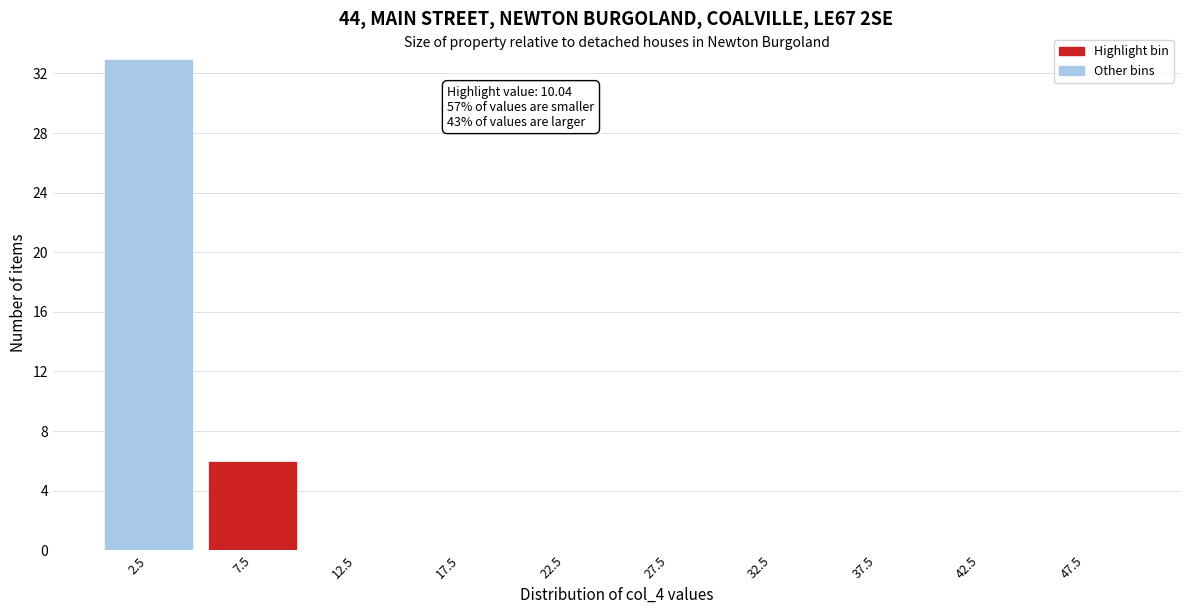

Reading left to right, extract all data points from this chart.

2.5=33	7.5=6	12.5=0	17.5=0	22.5=0	27.5=0	32.5=0	37.5=0	42.5=0	47.5=0